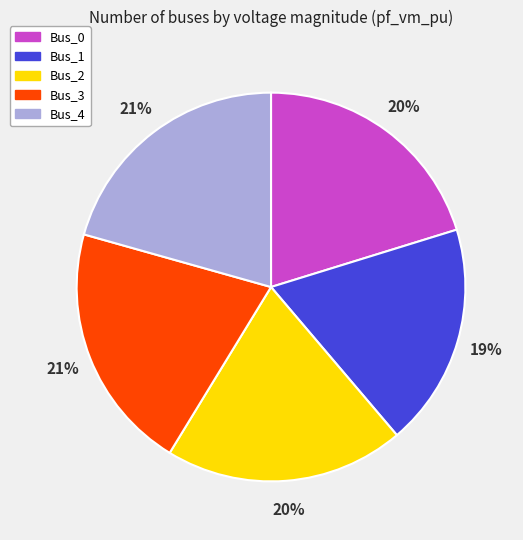

Is it true that Bus_1 is 29% of the pie?

False